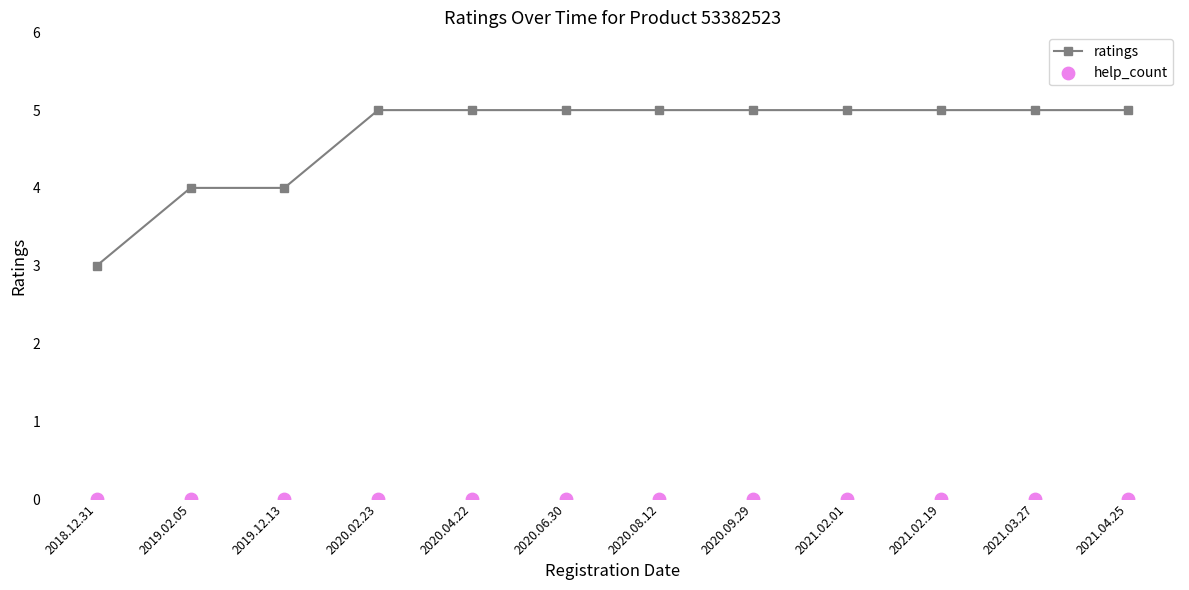

What is the total value across all series at 2020.08.12?

5